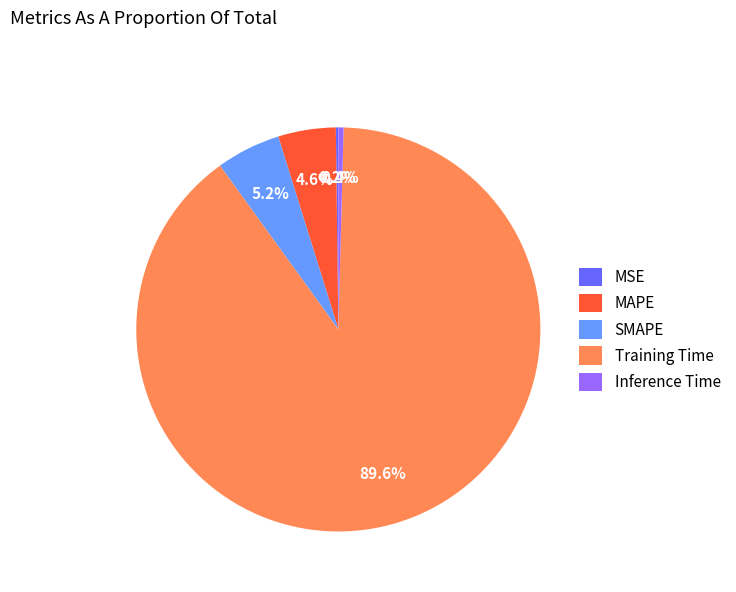

Which category has the biggest portion of the pie?

Training Time